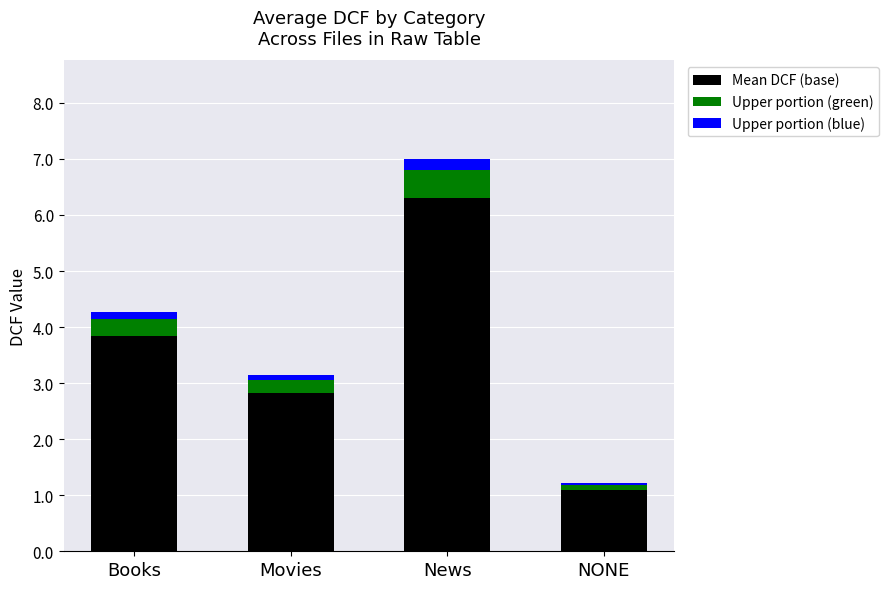

What are all the series names shown in the legend?

Mean DCF (base), Upper portion (green), Upper portion (blue)